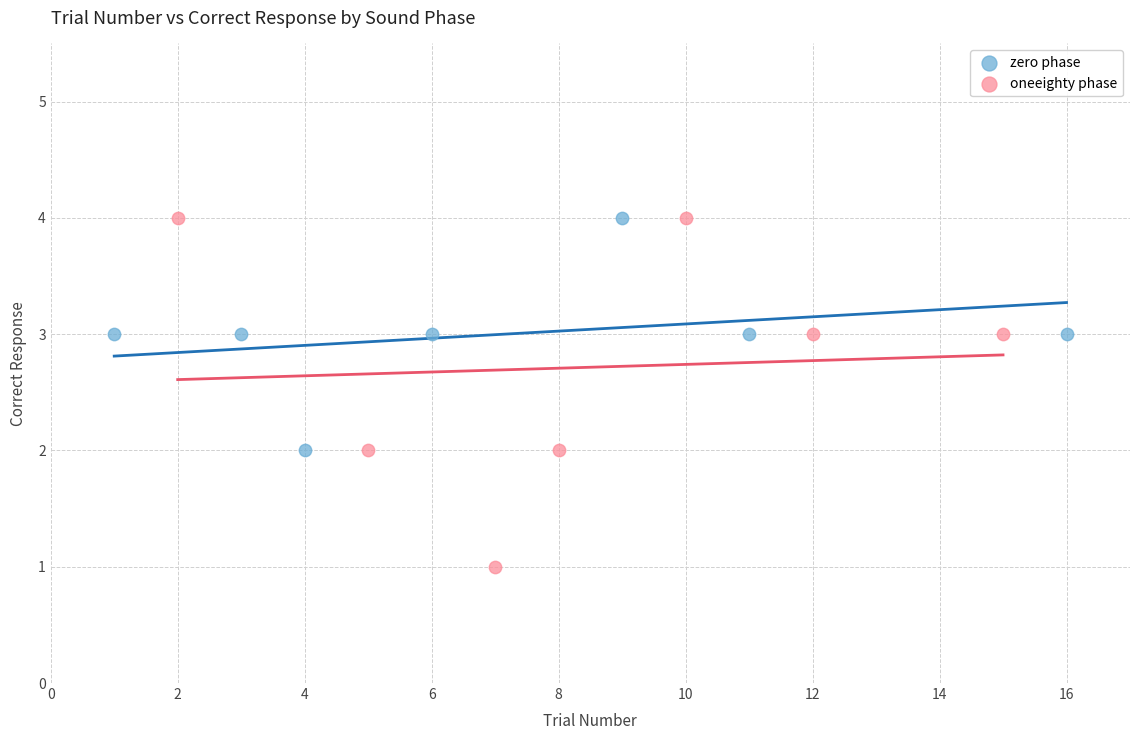

Which series contains the lowest Y value?

oneeighty phase